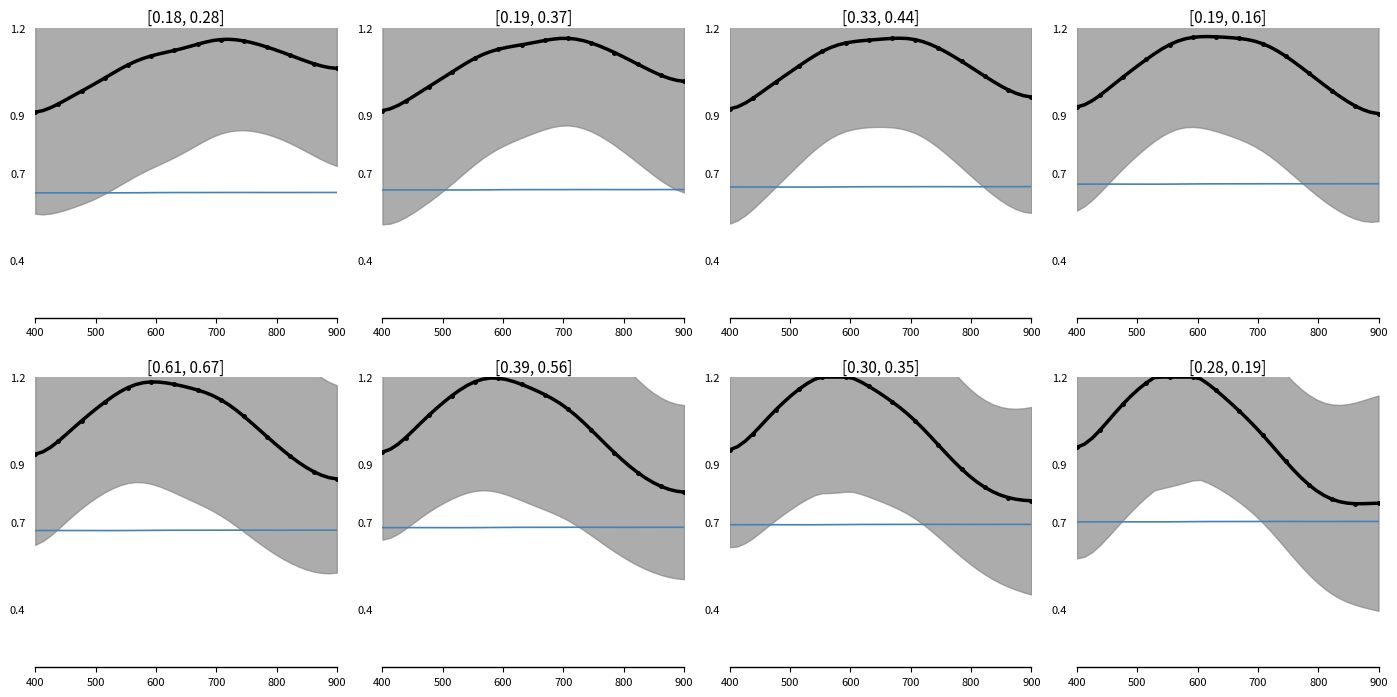

The pressure series shows 1.3 at 11. True or false?

False